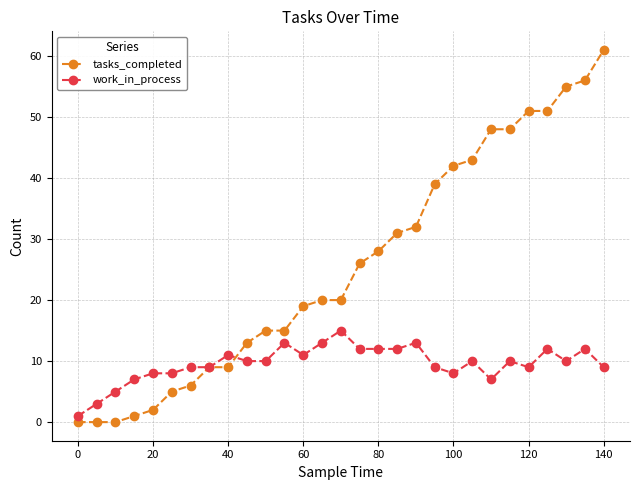

True or false: work_in_process has more than 0 interior local peaks.

True